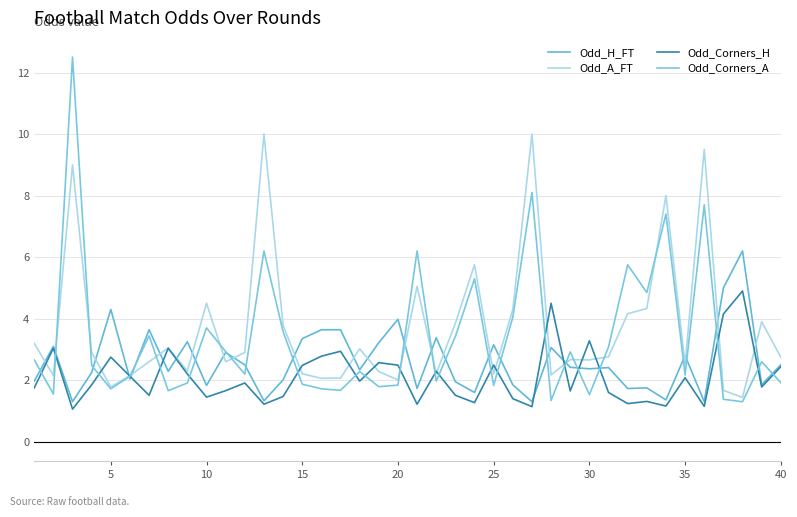

How many lines are shown in the chart?

4